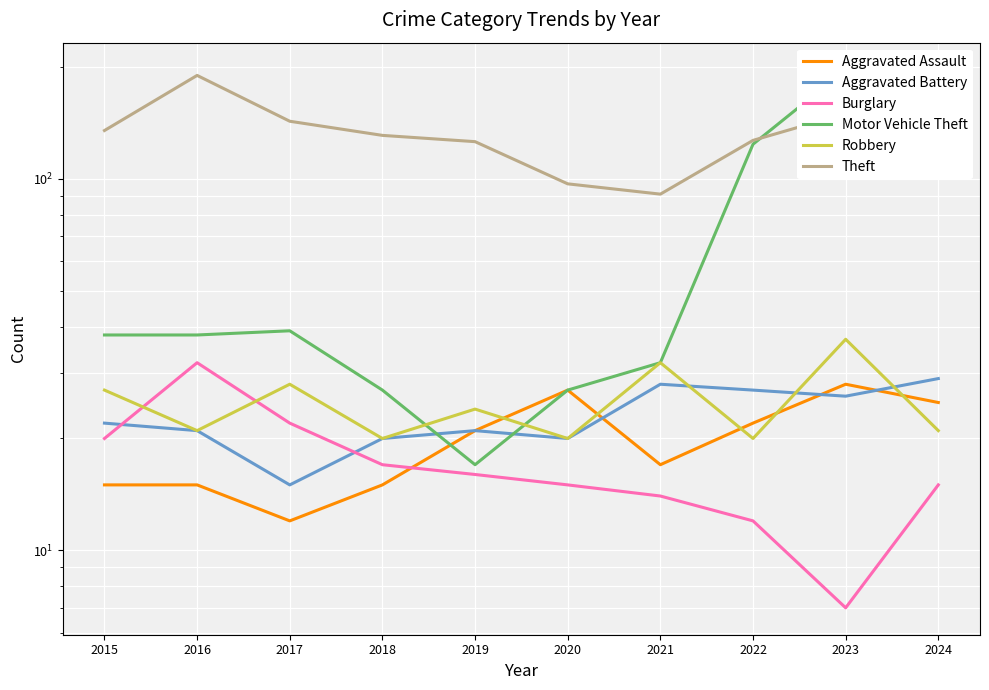

How many lines are shown in the chart?

6